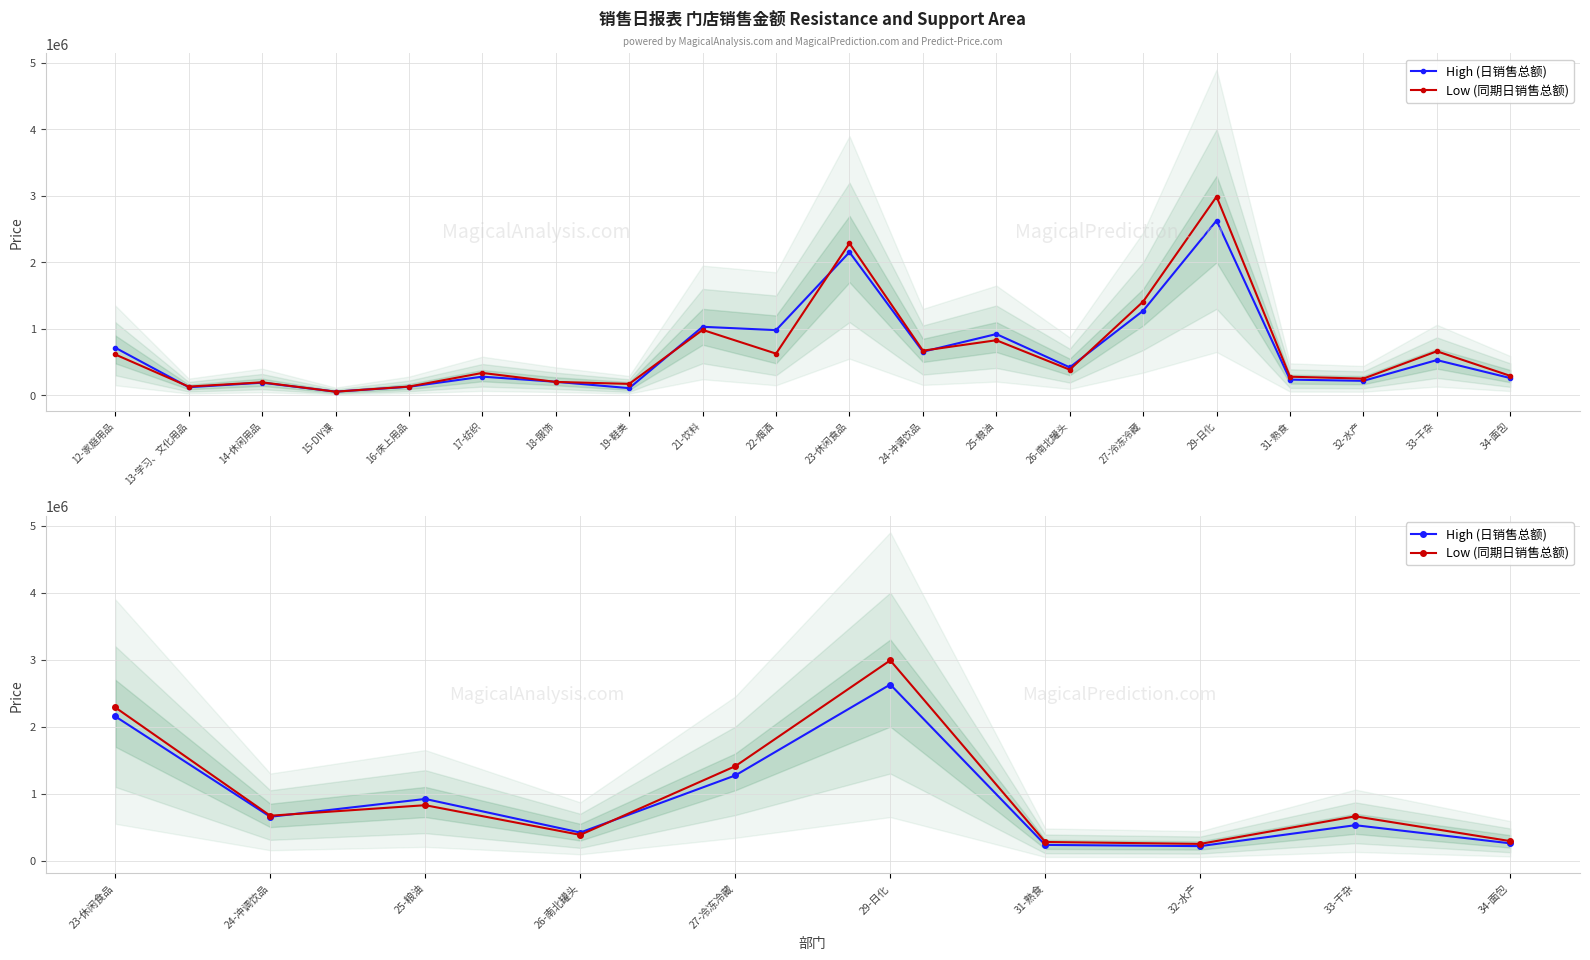

How many data points does each series have?

10